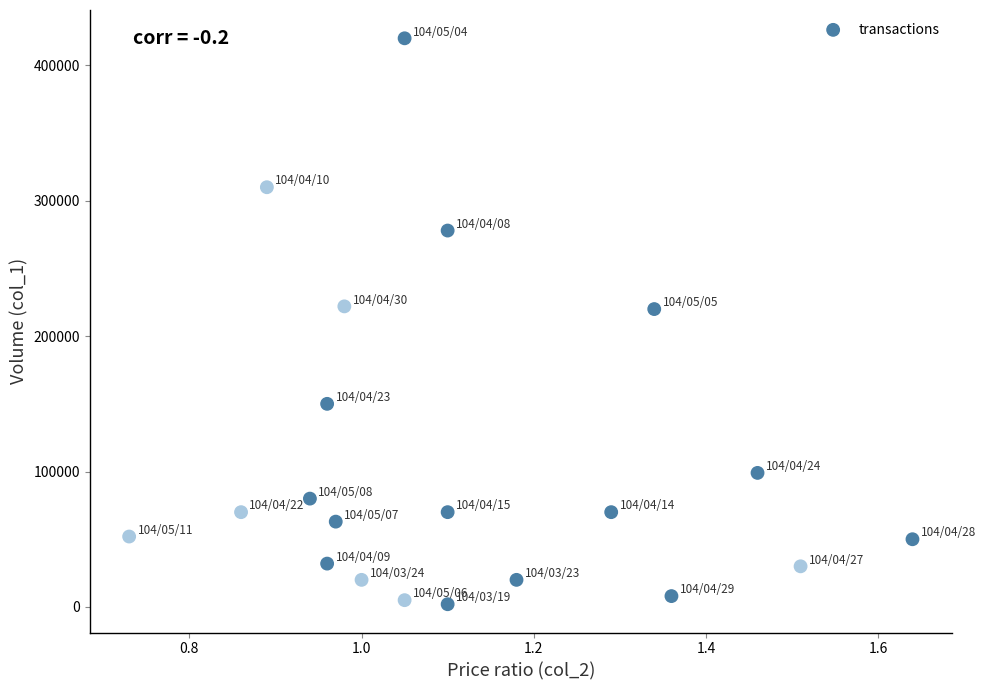

What is the range of Y values (max minus min)?

418000